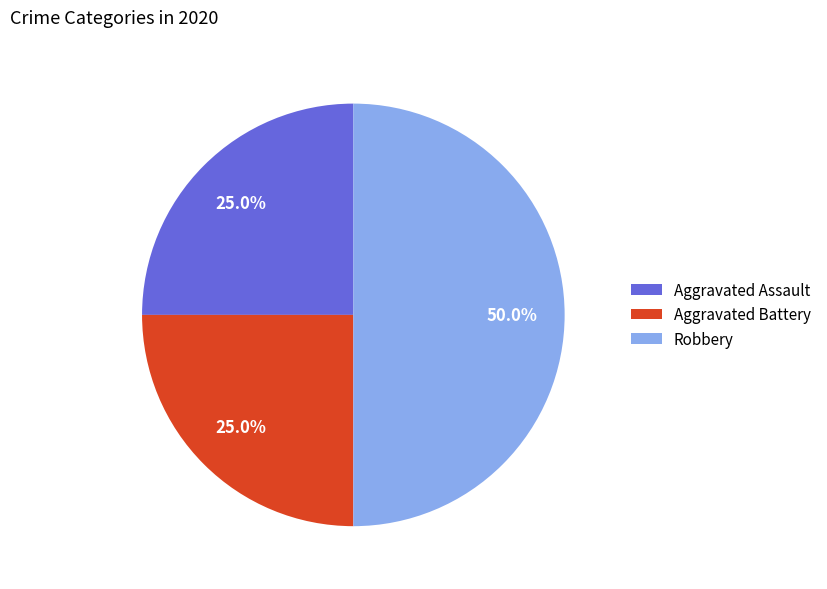

Between Aggravated Assault and Robbery, which is larger?

Robbery